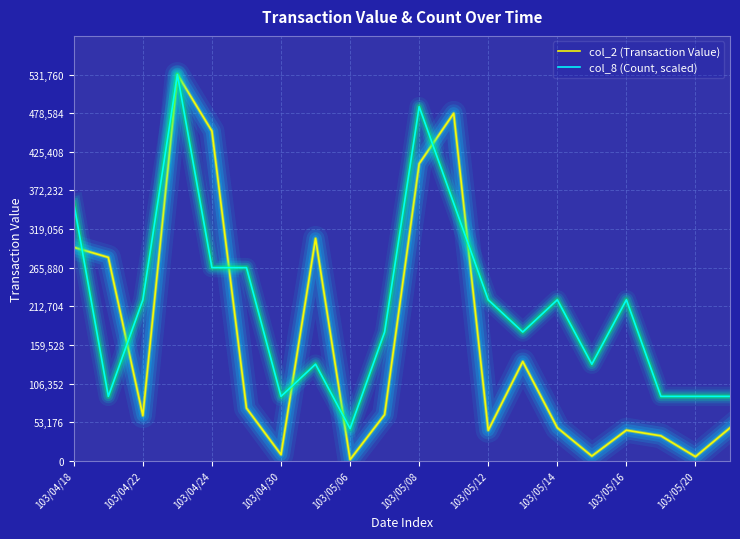

List the series in order of their overall mean, highest first.

col_8 (Count, scaled), col_2 (Transaction Value)